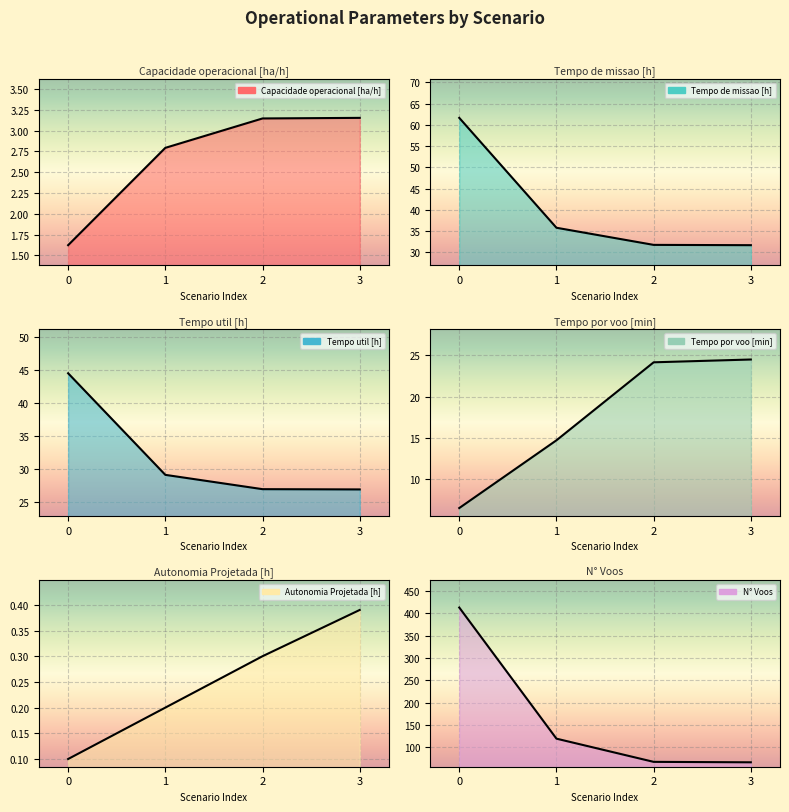

Reading left to right, transcribe all the data shown in this chart.

Capacidade operacional [ha/h]: 1.6	2.8	3.1	3.2
Tempo de missao [h]: 61.7	35.8	31.8	31.7
Tempo util [h]: 44.5	29.1	27.0	26.9
Tempo por voo [min]: 6.5	14.7	24.1	24.5
Autonomia Projetada [h]: 0.1	0.2	0.3	0.4
N° Voos: 413.0	119.0	67.0	66.0